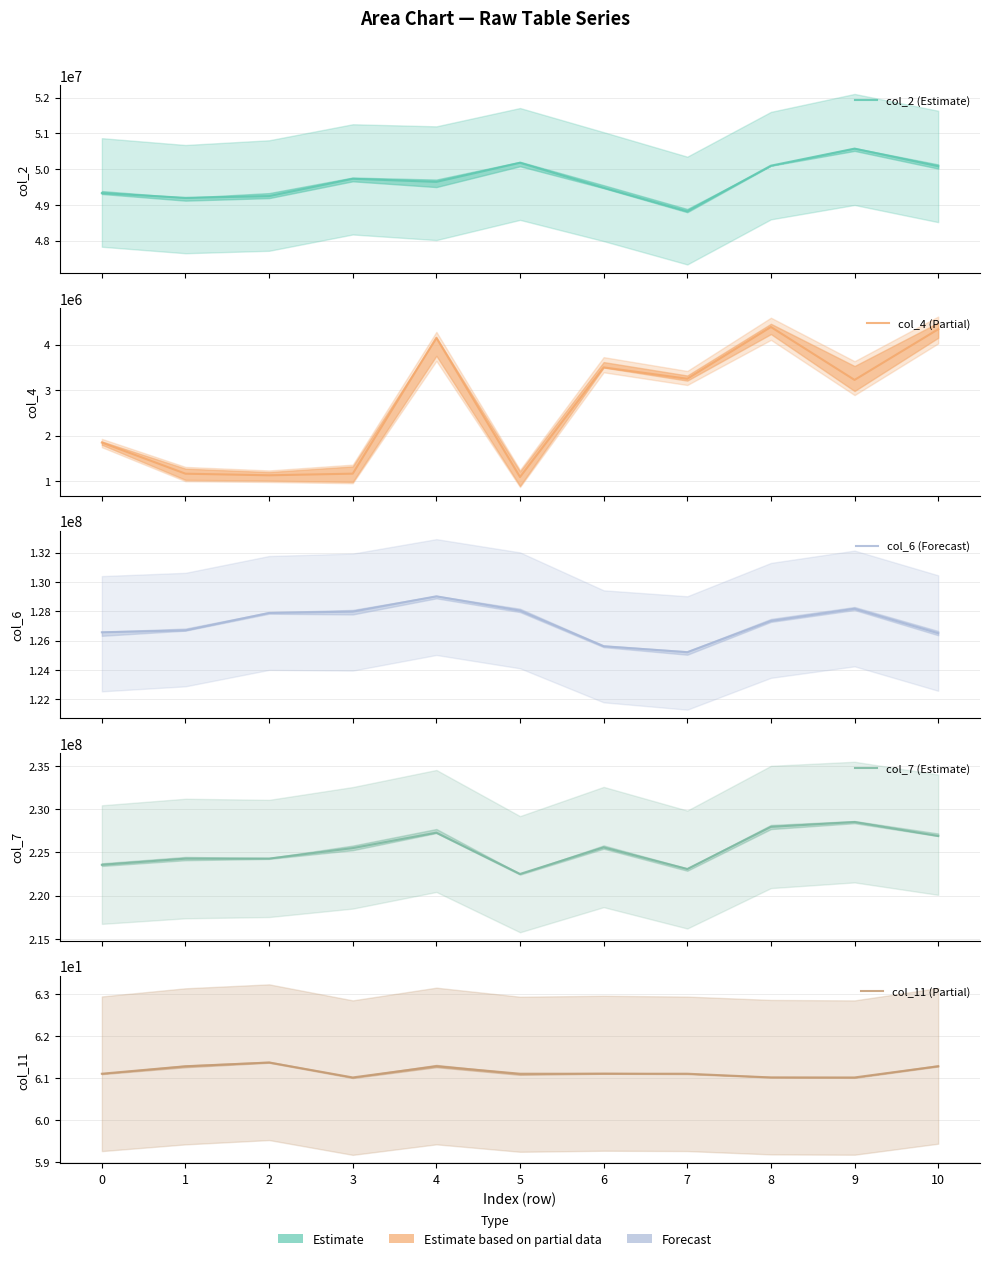

At 0, list the series in order from largest to smallest.

col_7 (Estimate), col_6 (Forecast), col_2 (Estimate), col_4 (Partial), col_11 (Partial)